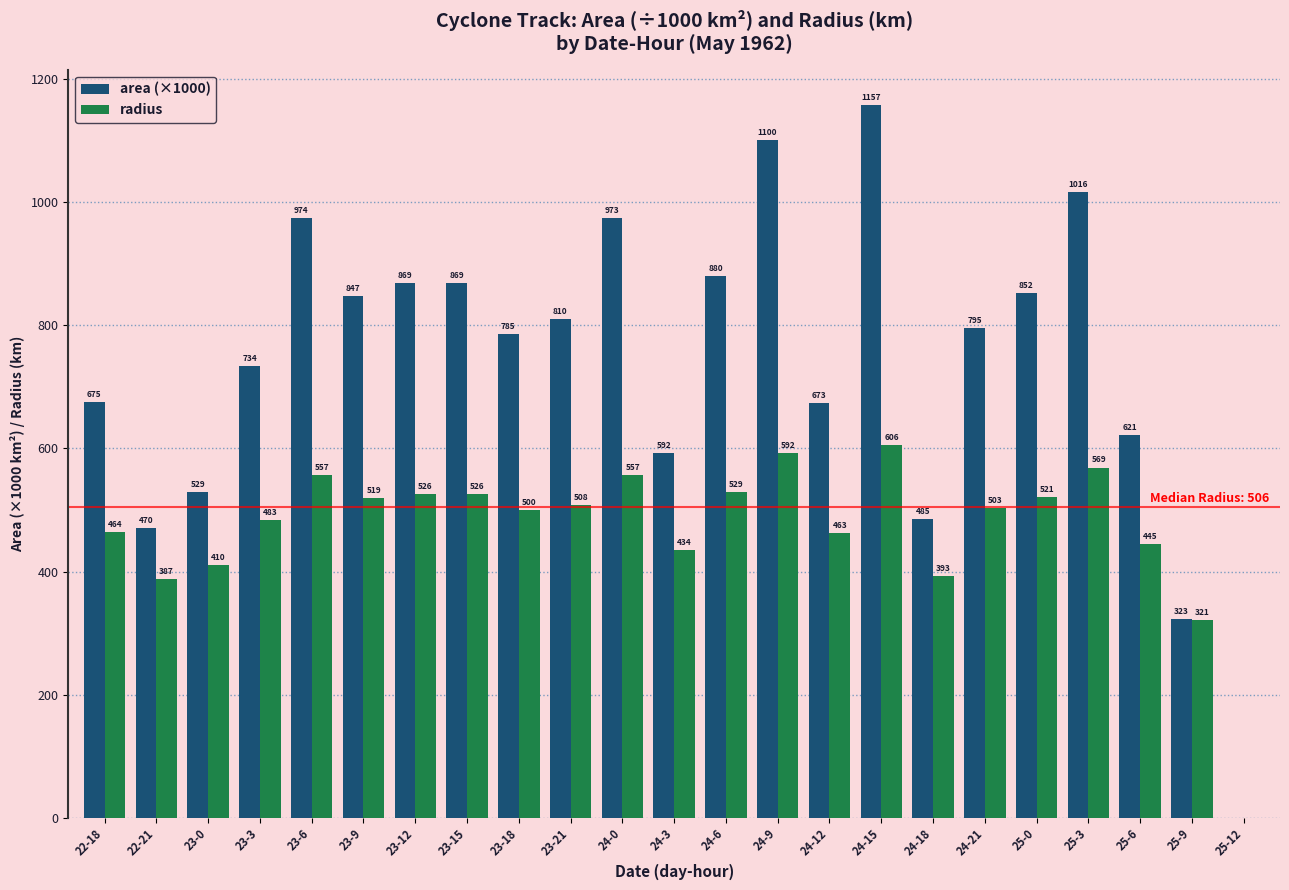

Which series changed the most between 24-3 and 24-15?

area (×1000)